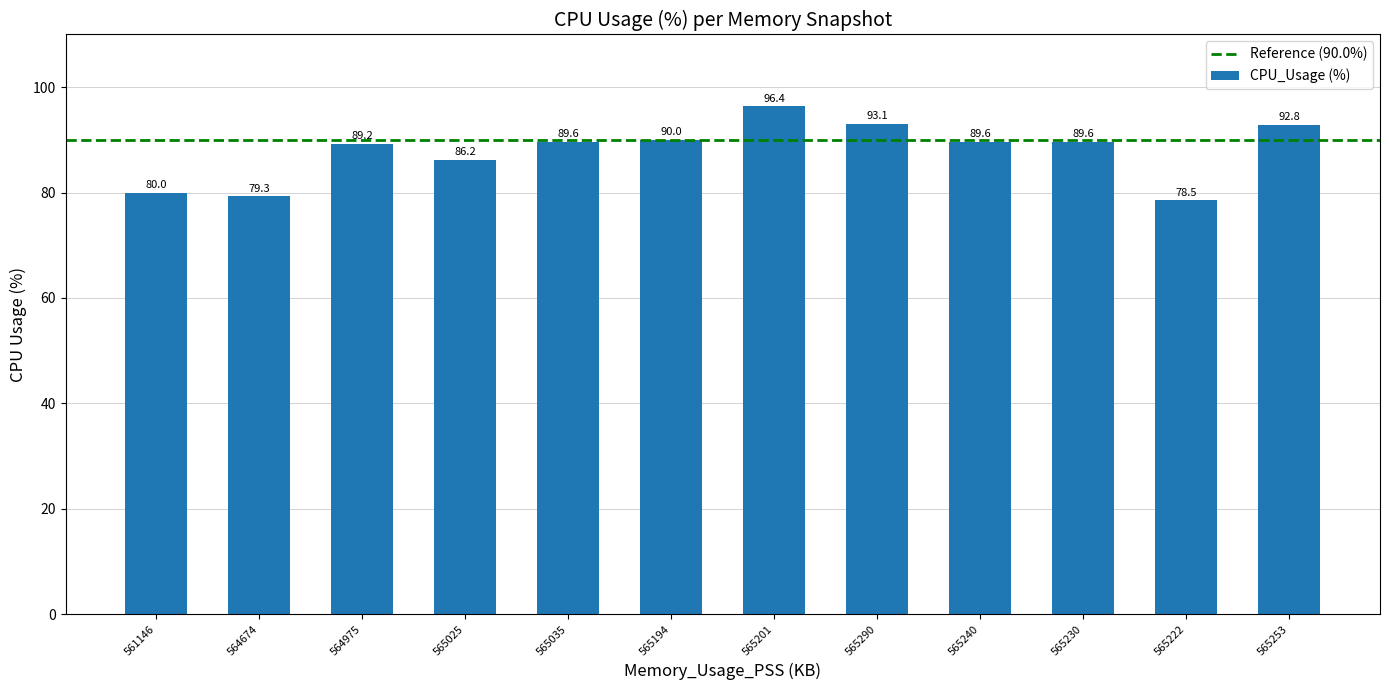

What is the minimum value shown in the chart?

78.5